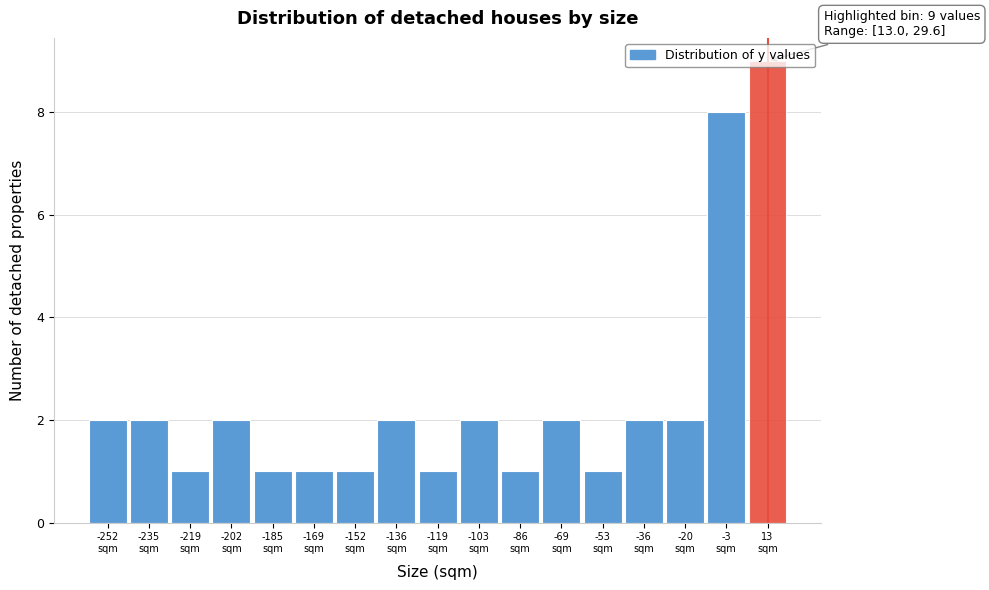

What is the sum of all values?

40